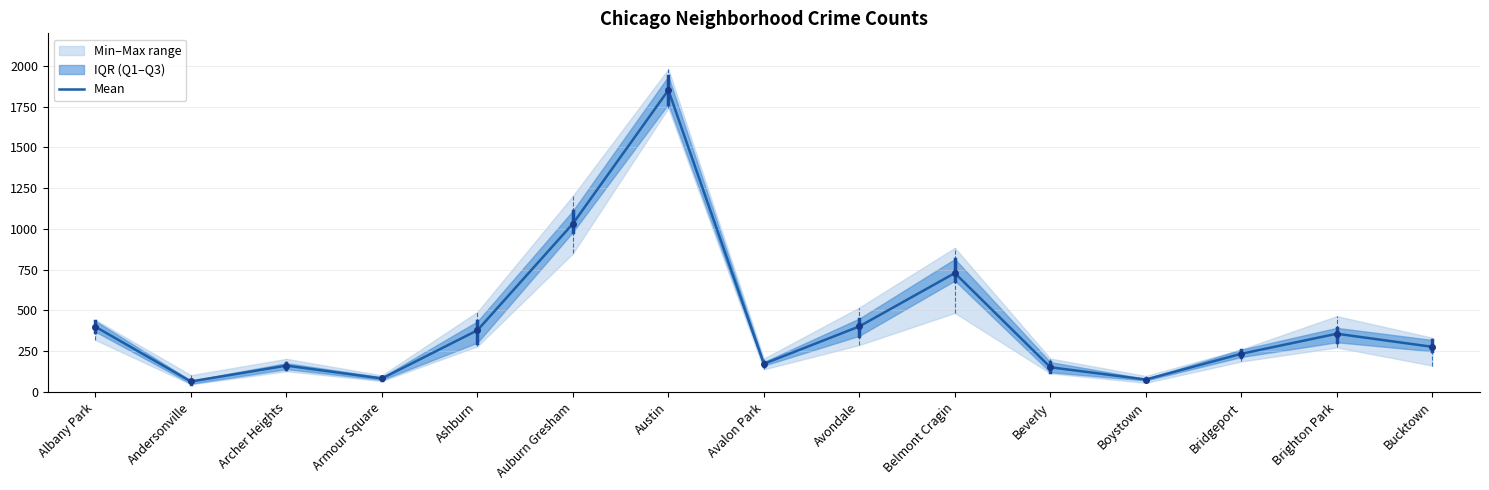

What is the sum of the values at Bucktown and Ashburn?

655.3